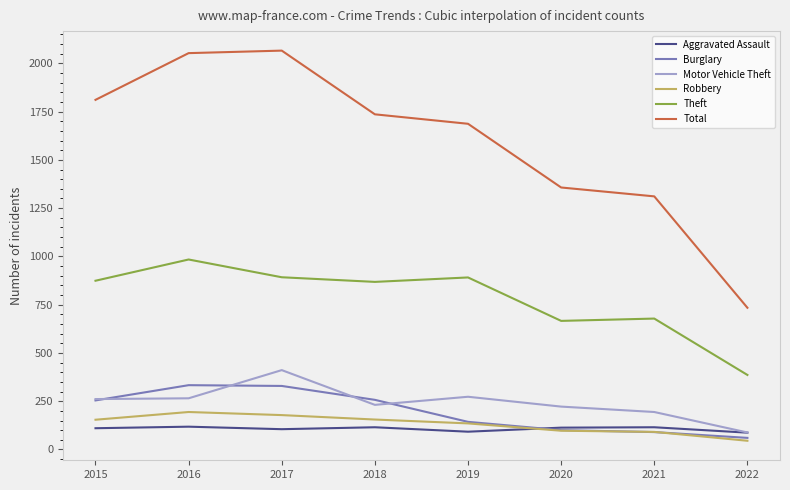

True or false: Aggravated Assault and Total cross at least once.

False